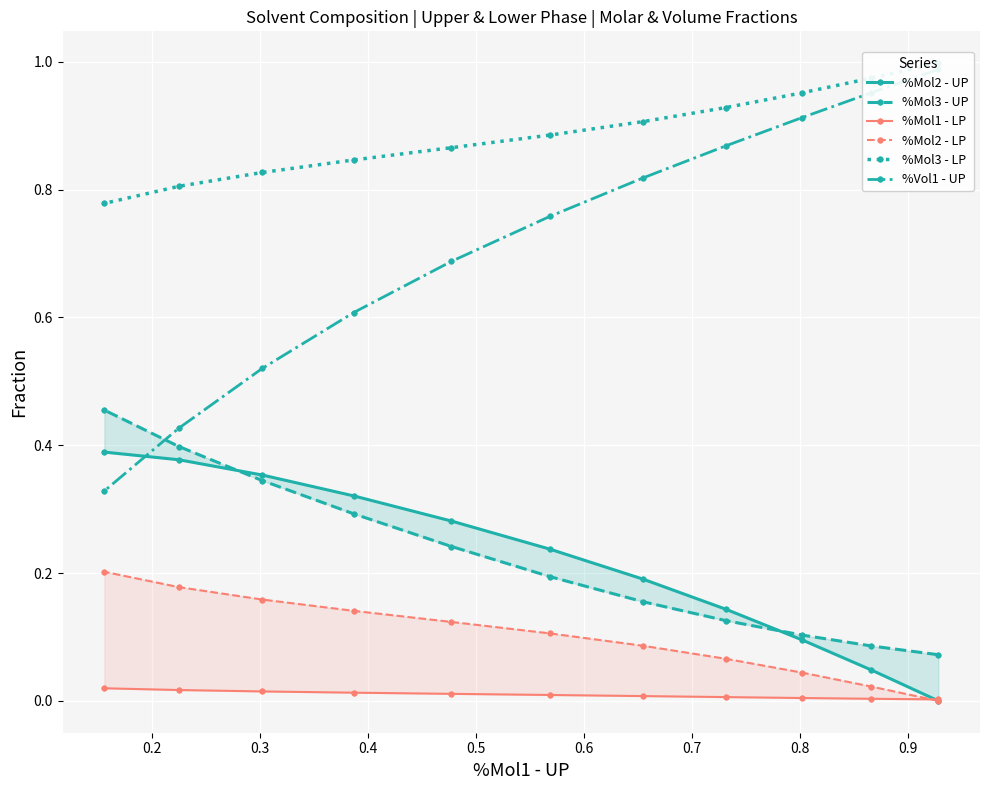

True or false: %Mol3 - LP and %Mol2 - UP intersect in this chart.

False